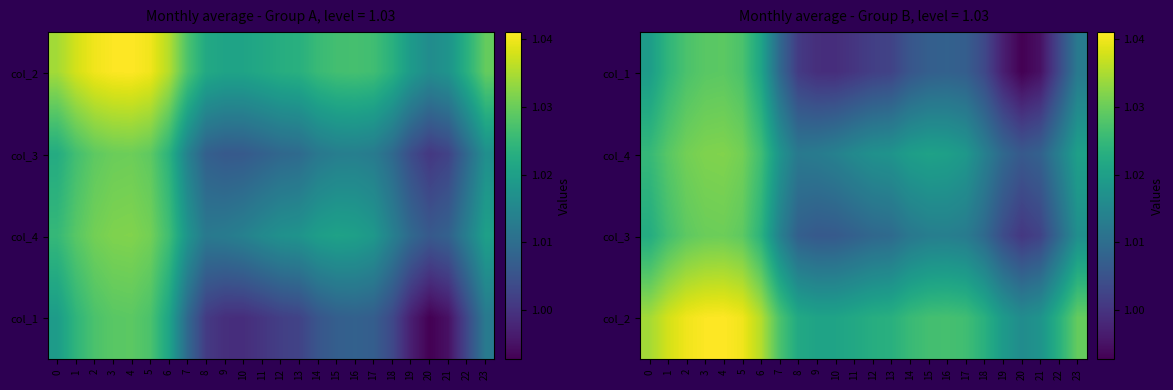

Count the number of categories in the chart.

24